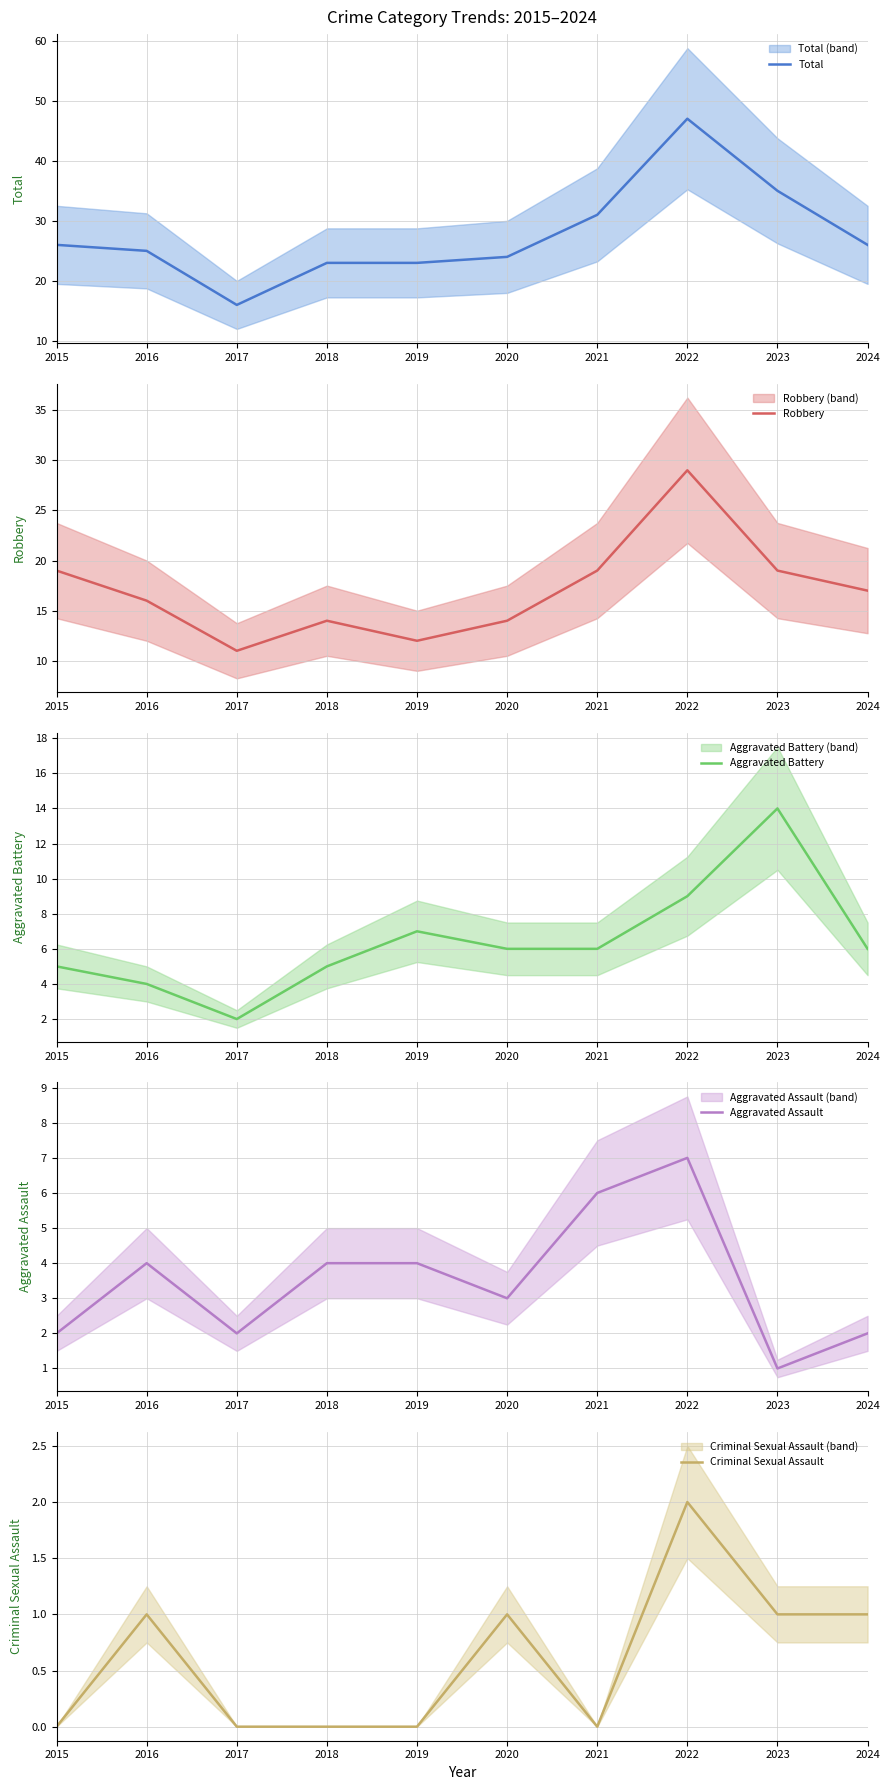

Reading left to right, transcribe all the data shown in this chart.

Total: 2015=26	2016=25	2017=16	2018=23	2019=23	2020=24	2021=31	2022=47	2023=35	2024=26
Robbery: 2015=19	2016=16	2017=11	2018=14	2019=12	2020=14	2021=19	2022=29	2023=19	2024=17
Aggravated Battery: 2015=5	2016=4	2017=2	2018=5	2019=7	2020=6	2021=6	2022=9	2023=14	2024=6
Aggravated Assault: 2015=2	2016=4	2017=2	2018=4	2019=4	2020=3	2021=6	2022=7	2023=1	2024=2
Criminal Sexual Assault: 2015=0	2016=1	2017=0	2018=0	2019=0	2020=1	2021=0	2022=2	2023=1	2024=1